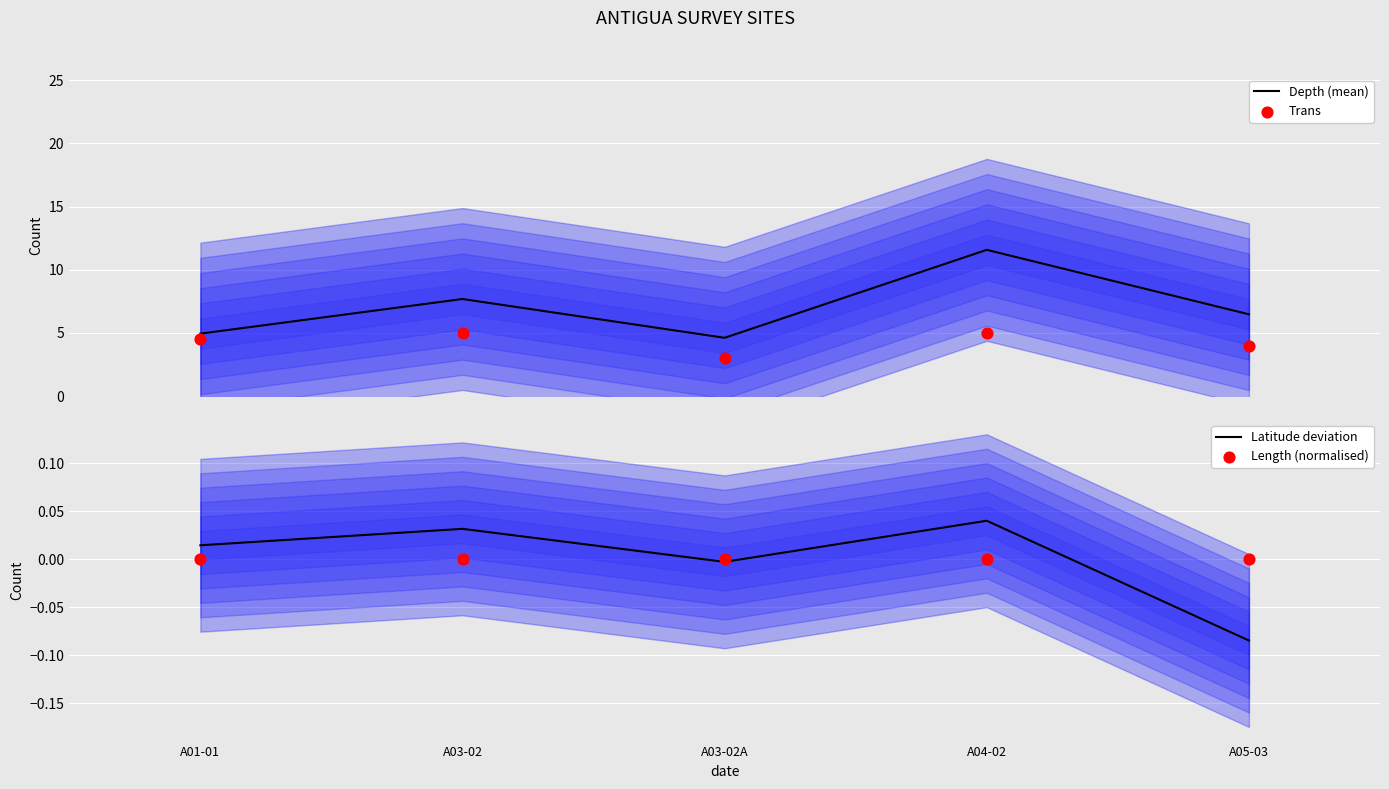

Which series has the widest spread of Y values?

Depth (mean)